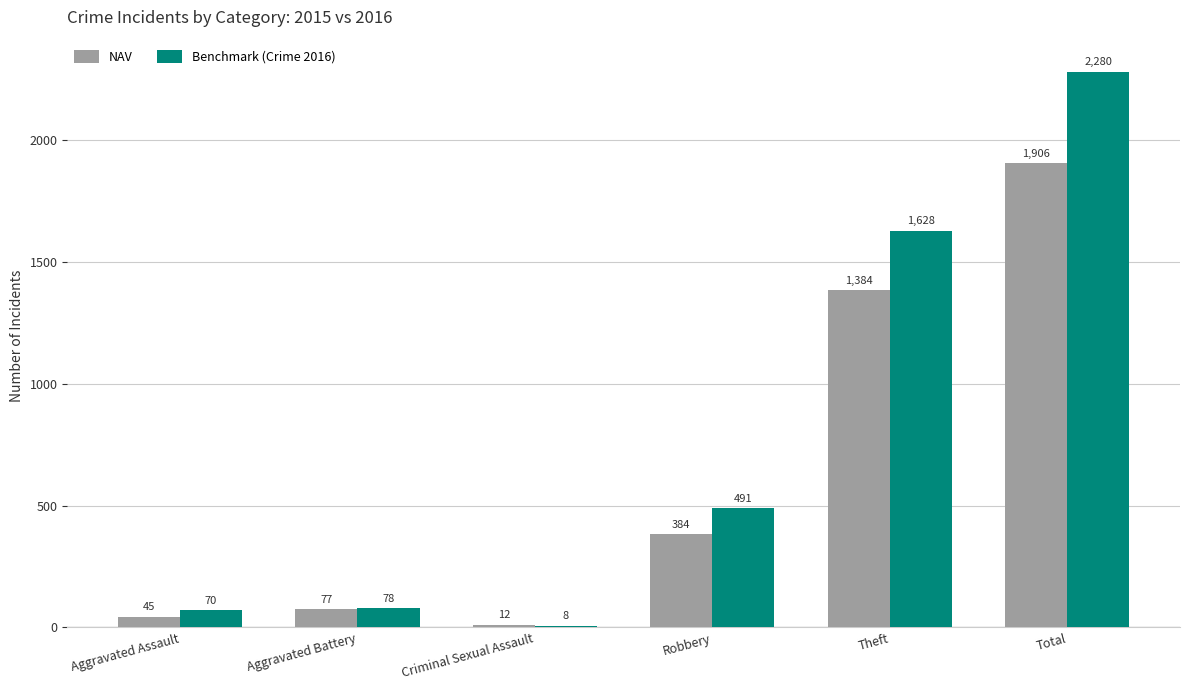

Does the chart contain any negative values?

No